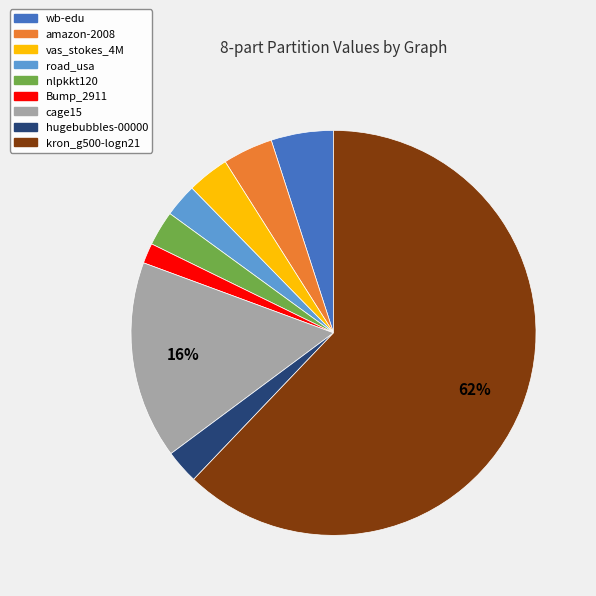

Is it true that hugebubbles-00000 is 3% of the pie?

True